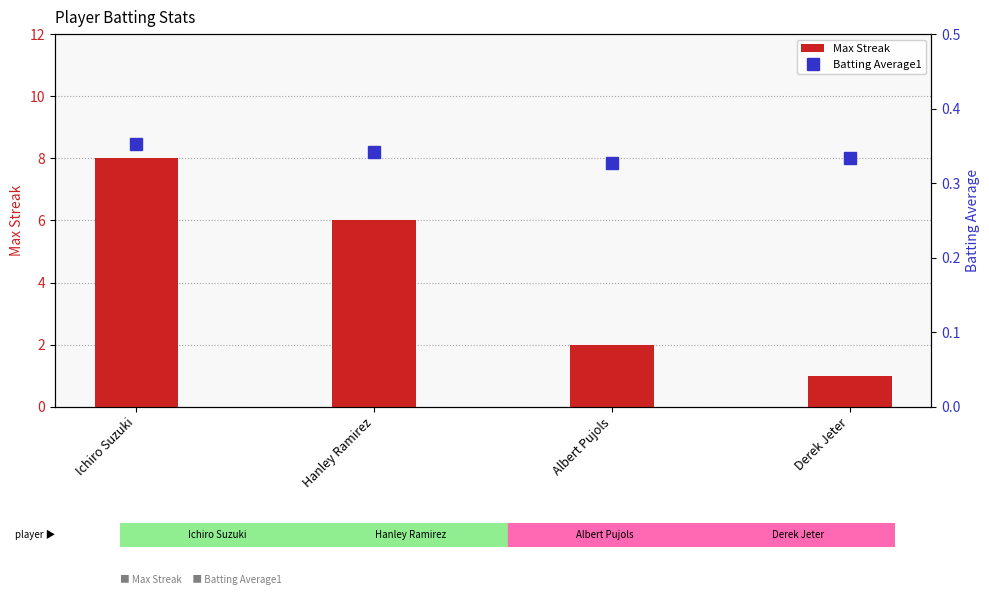

What is the difference between the maximum and minimum values in the Max Streak series?

7